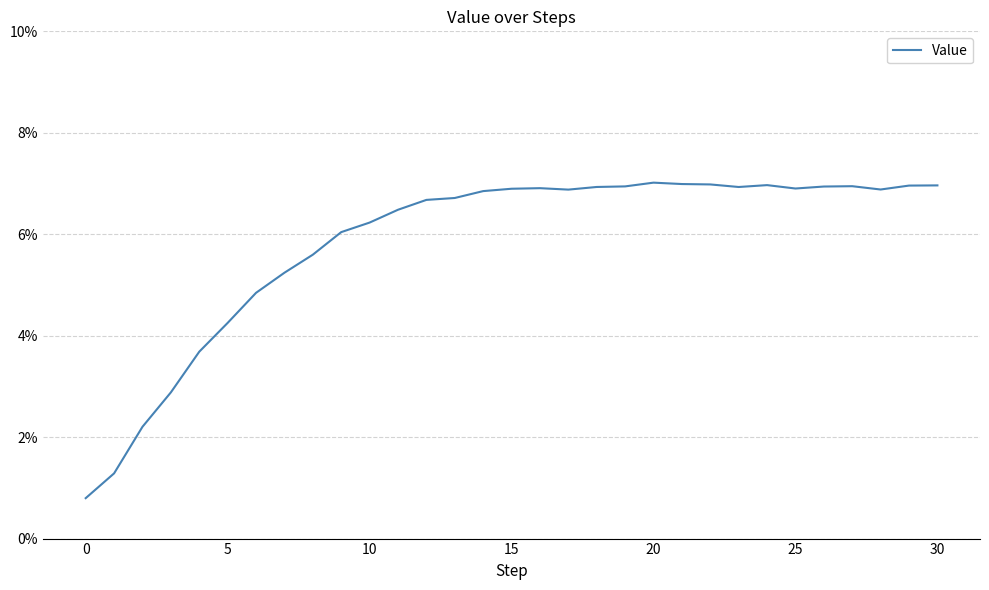

What is the greatest value displayed?

0.1